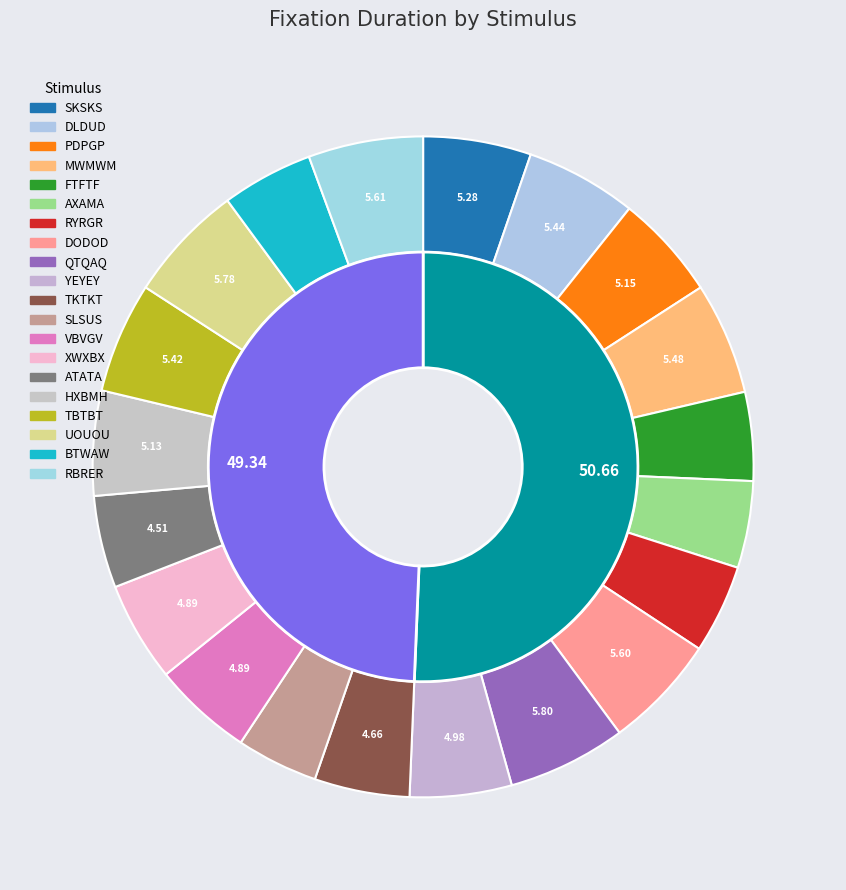

Is PDPGP the majority of the pie?

No